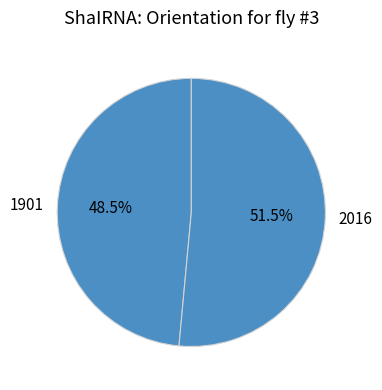

Which has a higher value, 1901 or 2016?

2016